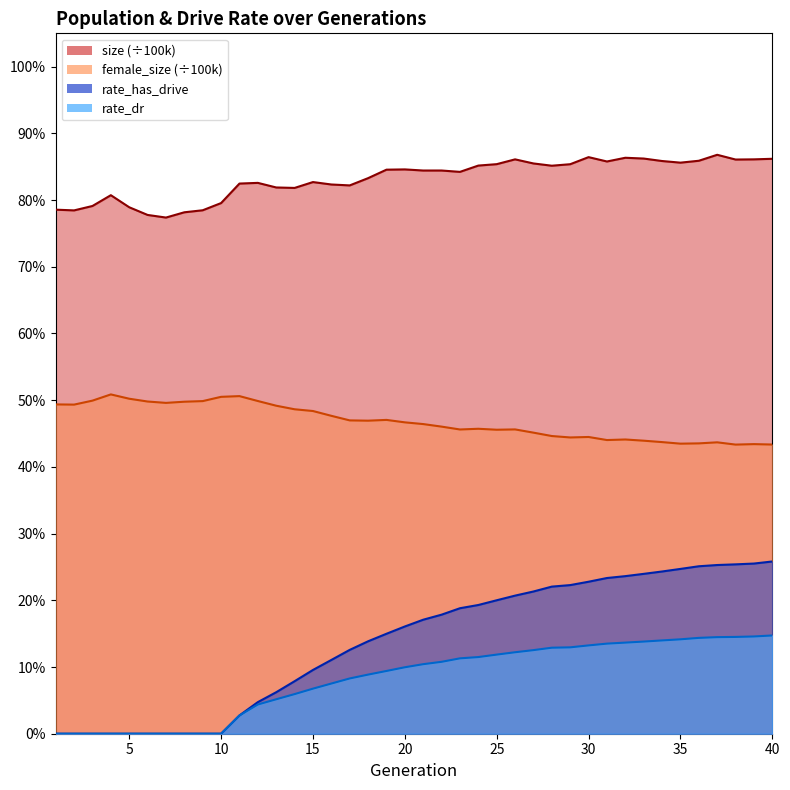

True or false: rate_dr has a value of 0.1 at 33.

False